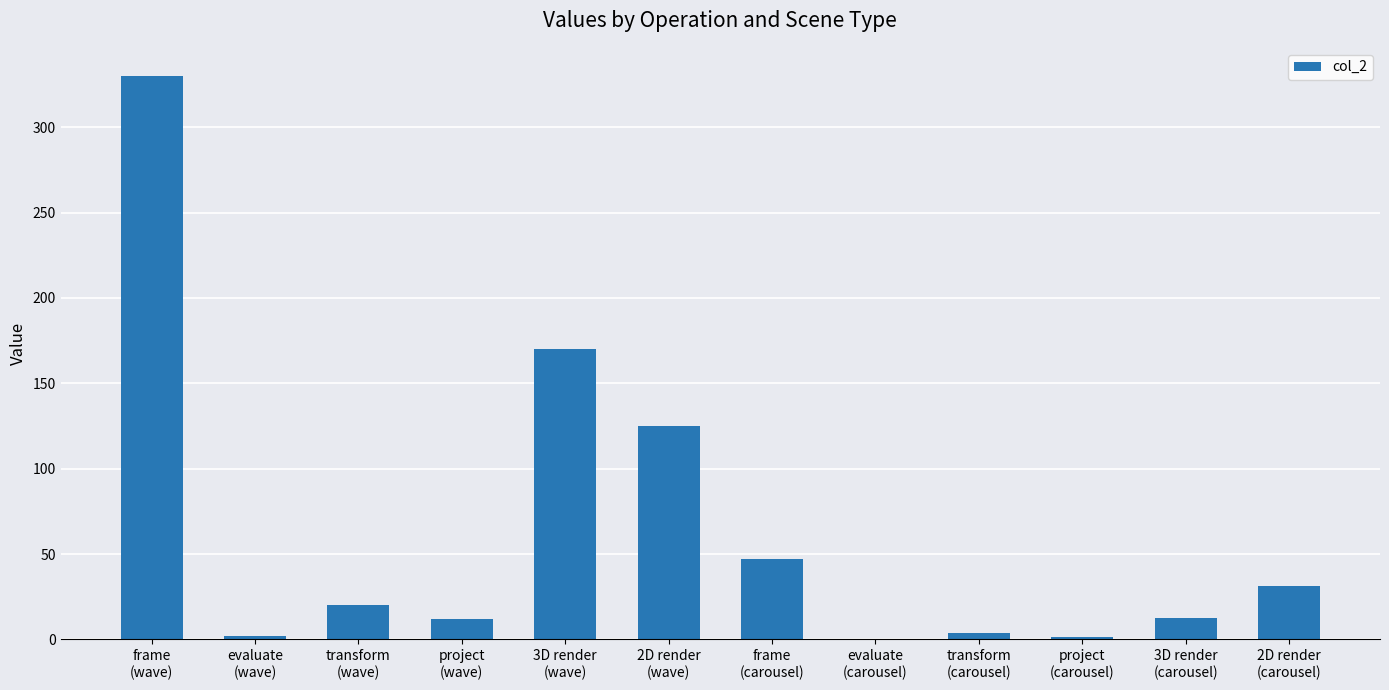

What is the sum of all values?

754.6